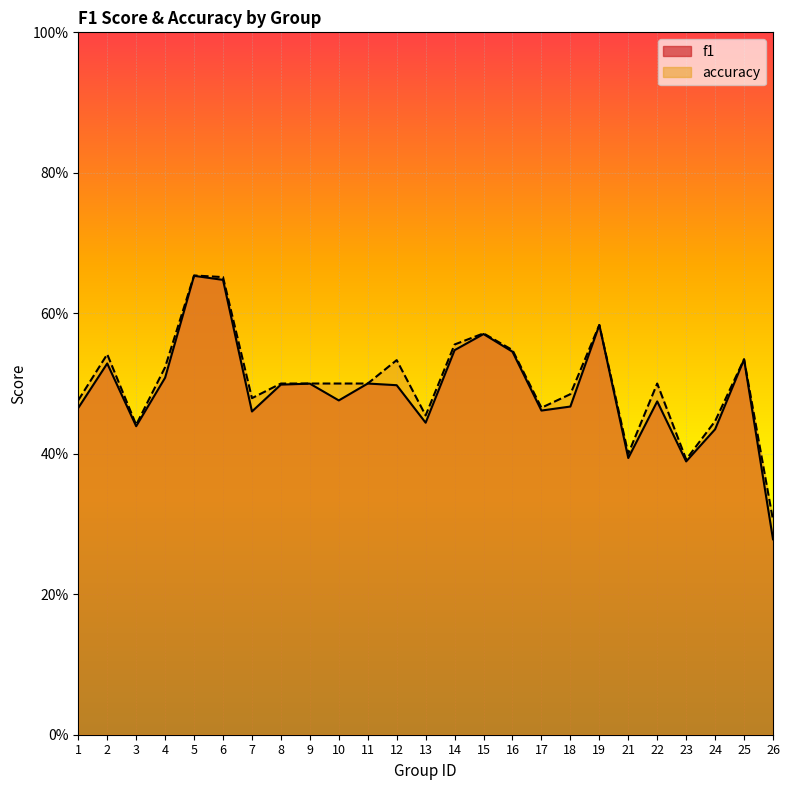

What is the value of the f1 point at the 17th from the left?

0.5